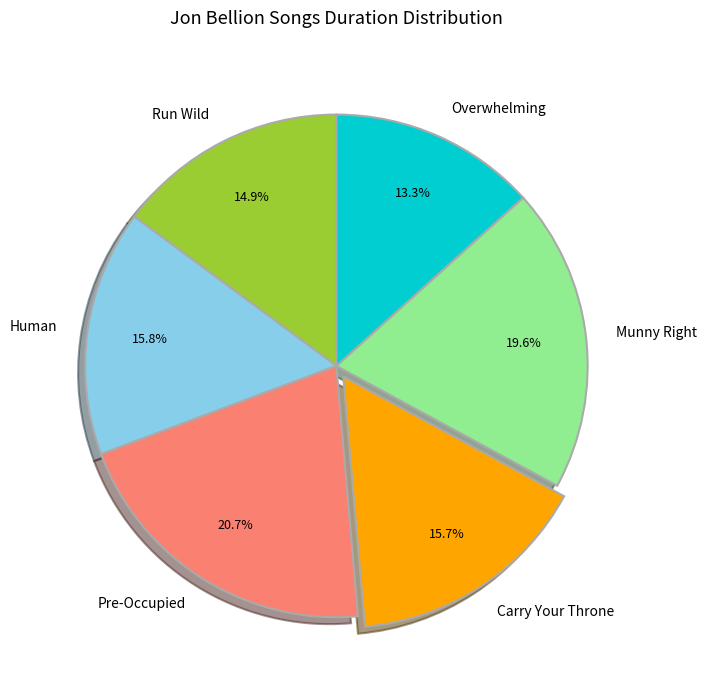

How many segments does this pie chart have?

6